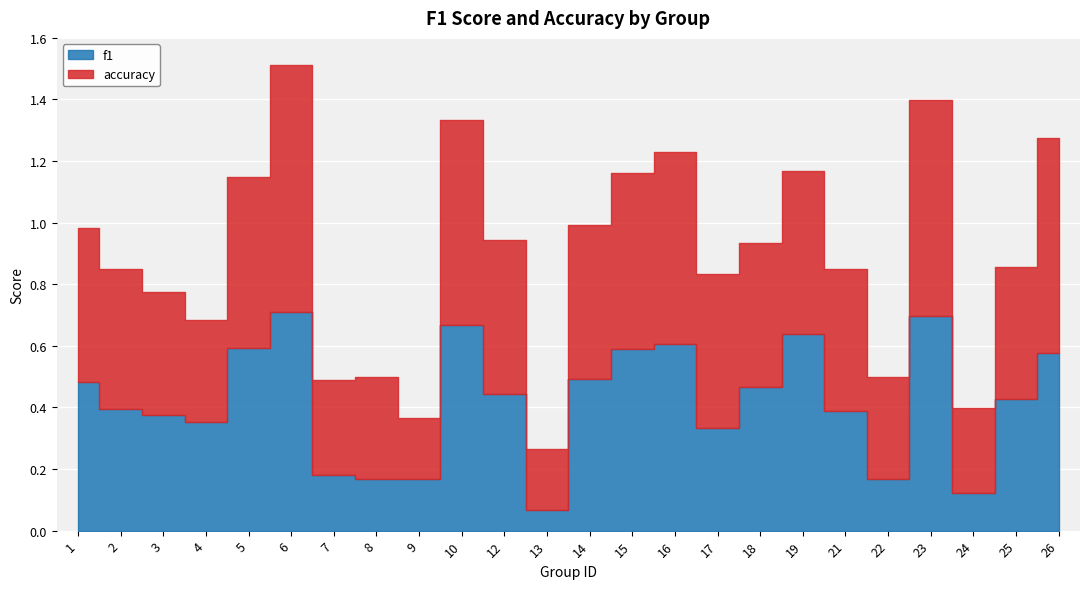

Which category has the lowest value in the f1 series?

13